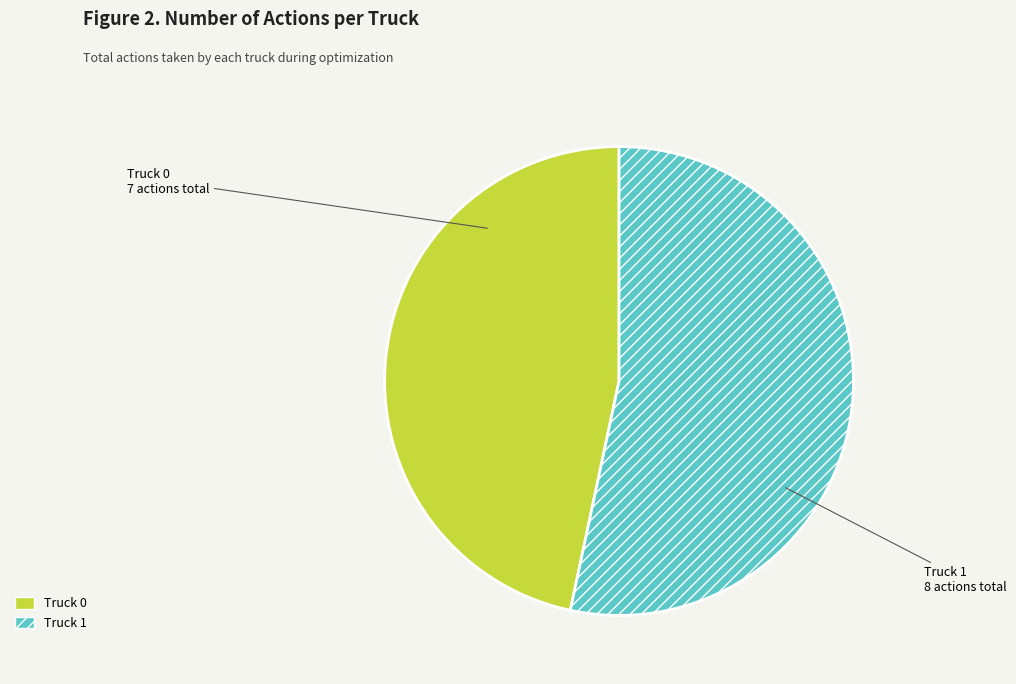

Is the sum of Truck 0 and Truck 1 greater than half?

Yes